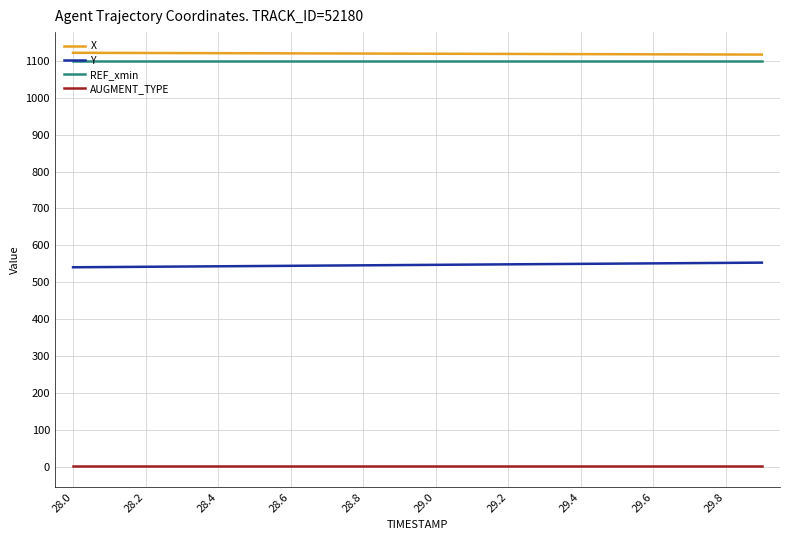

True or false: AUGMENT_TYPE and Y cross at least once.

False